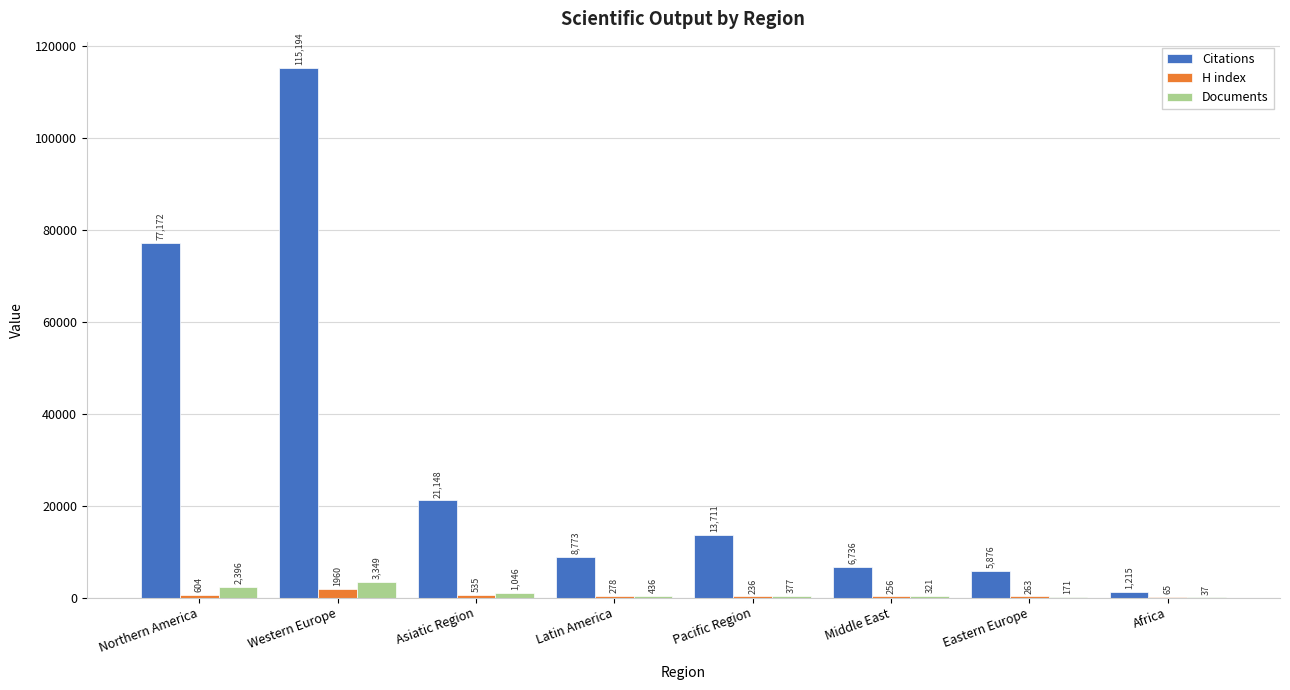

Where does the H index series first go above 278?

Northern America